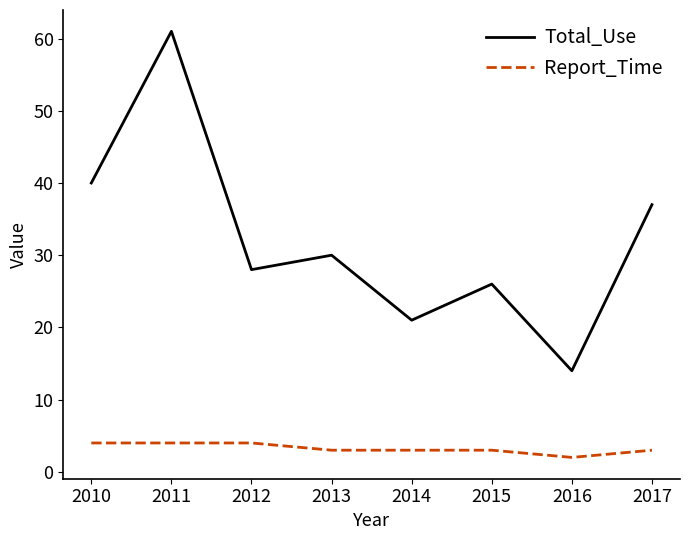

At which label does Total_Use reach its minimum?

2016